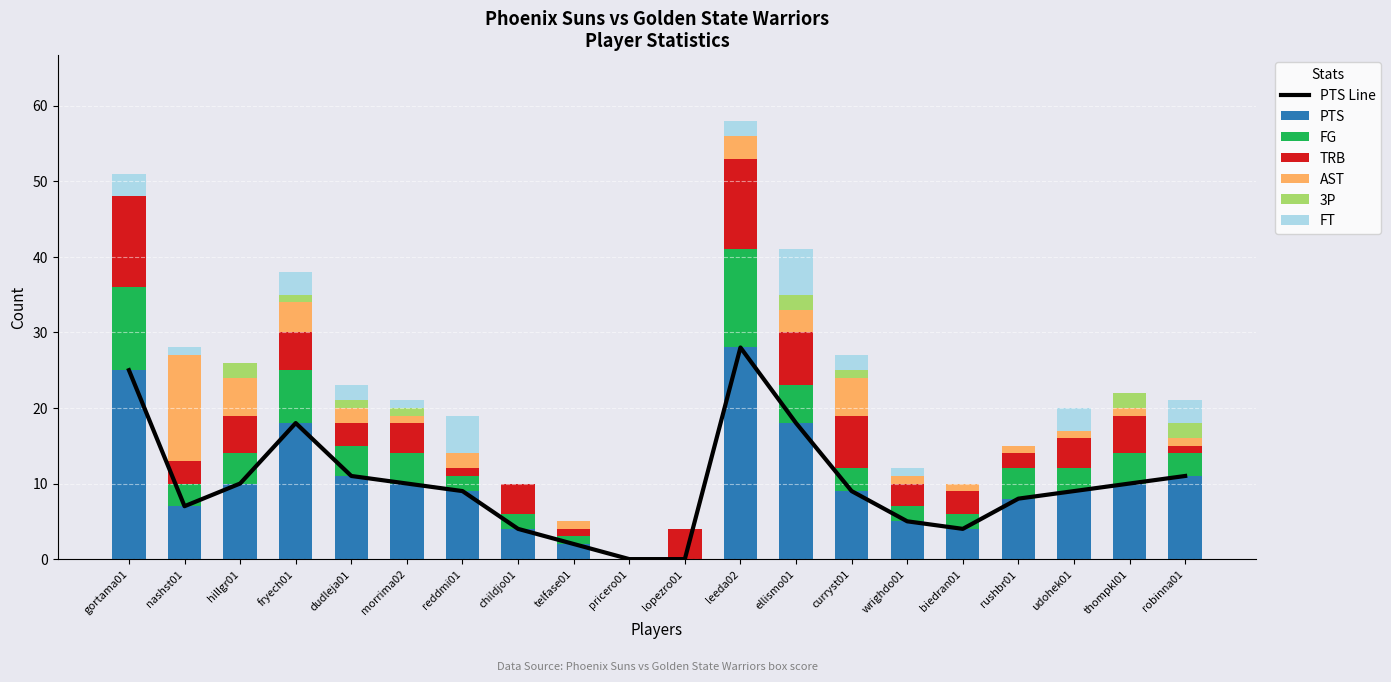

What position from the left is childjo01?

8